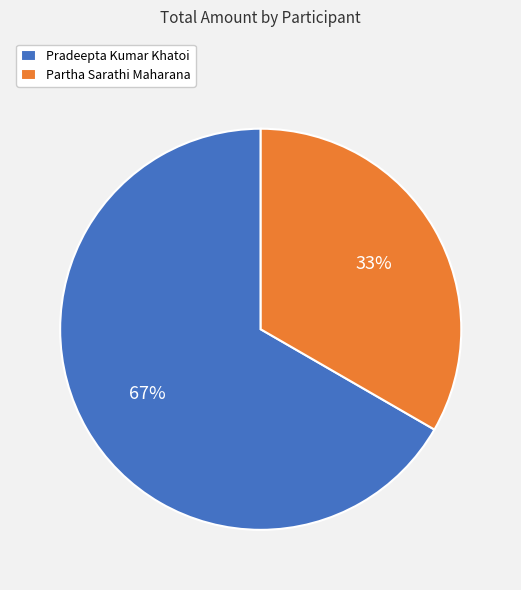

To the nearest percent, what is the combined percentage of Partha Sarathi Maharana and Pradeepta Kumar Khatoi?

100%